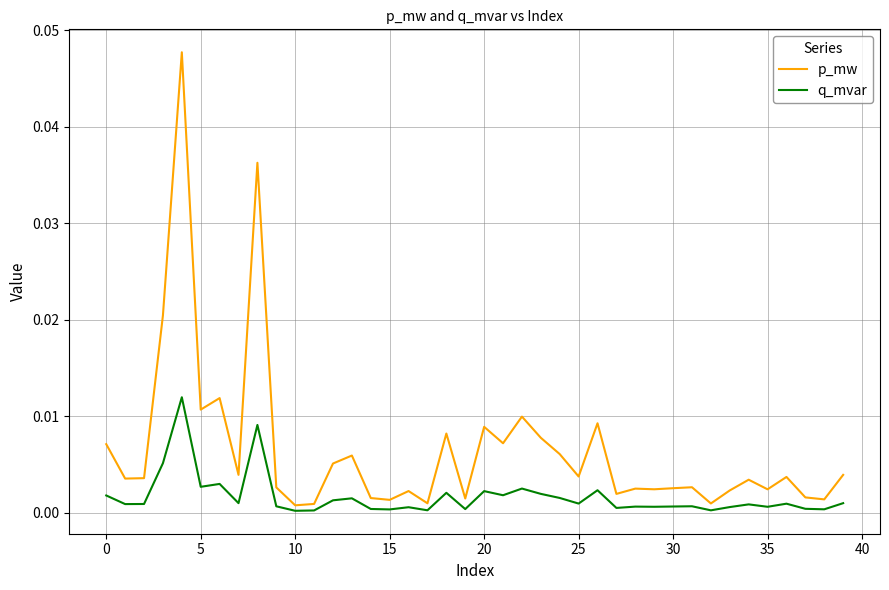

How many lines are shown in the chart?

2